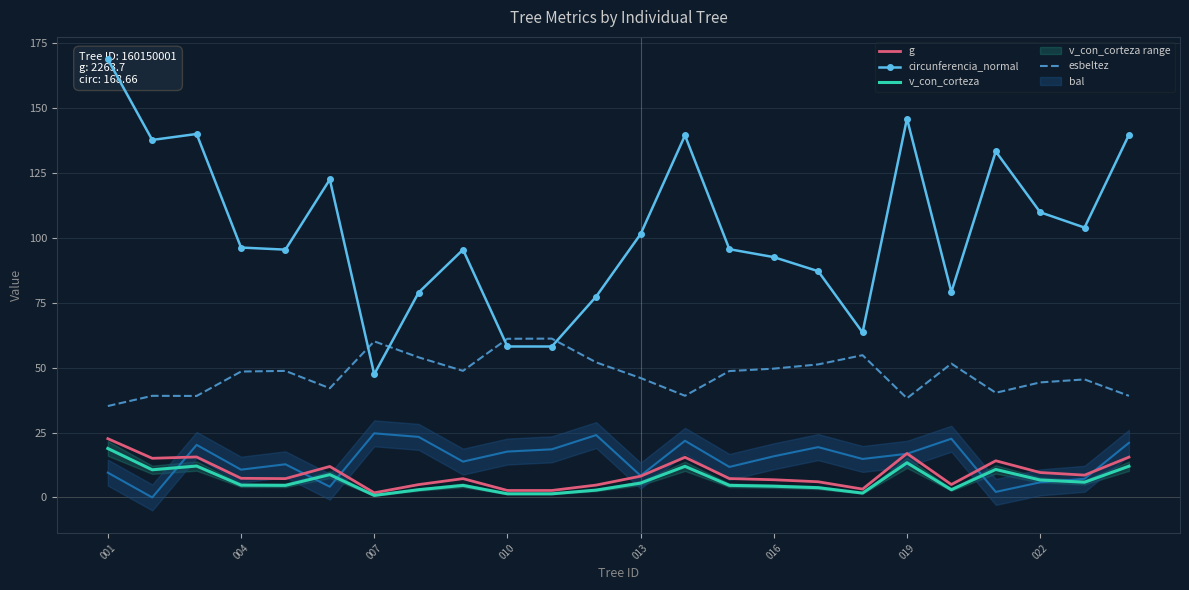

At how many categories does at least one series exceed 130?

7